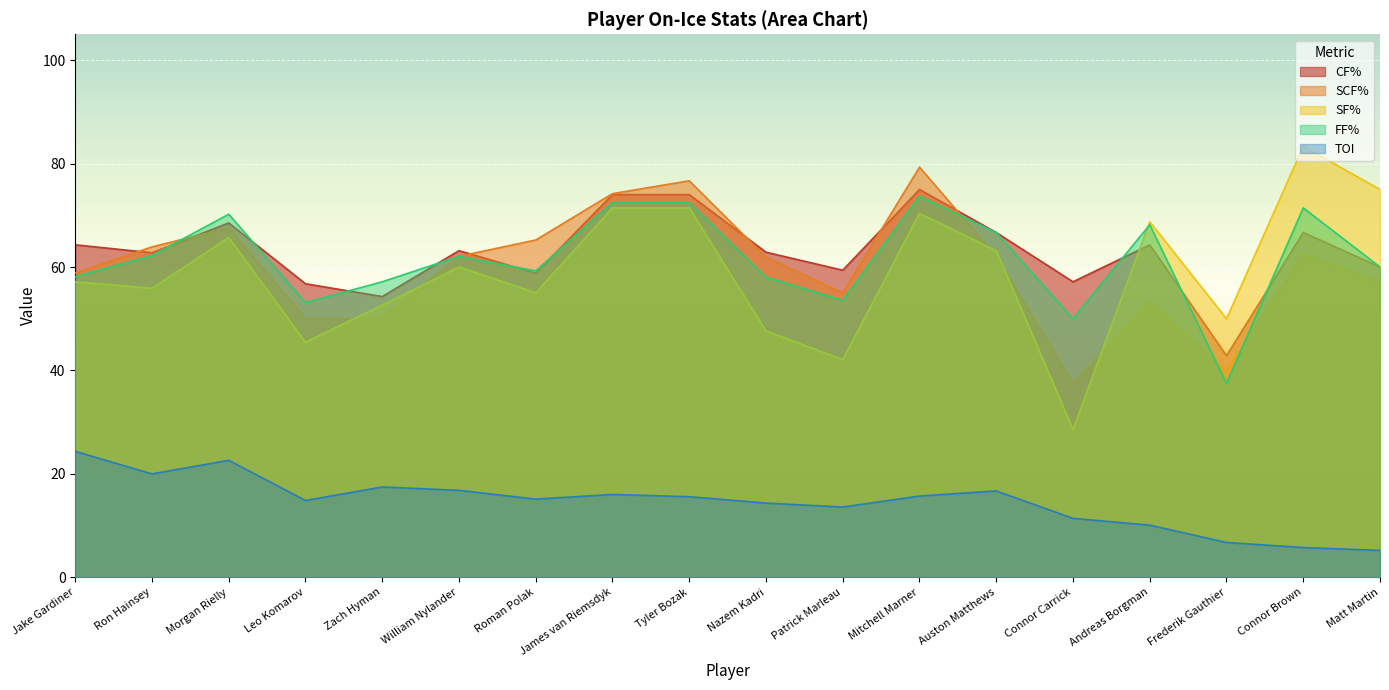

At how many categories does at least one series exceed 7?

18